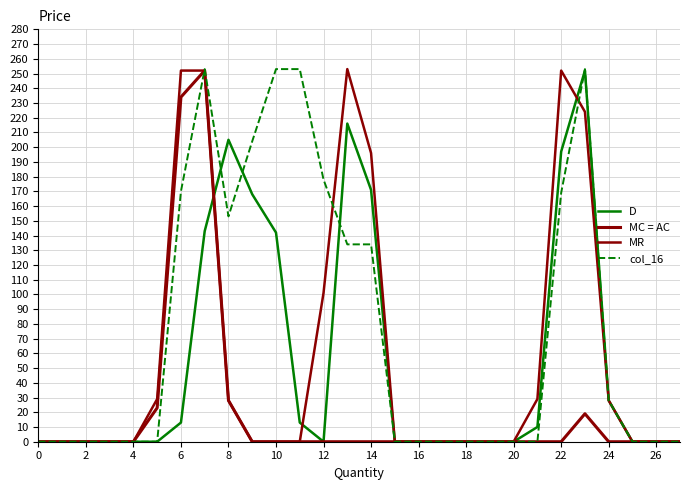

How many lines are shown in the chart?

4